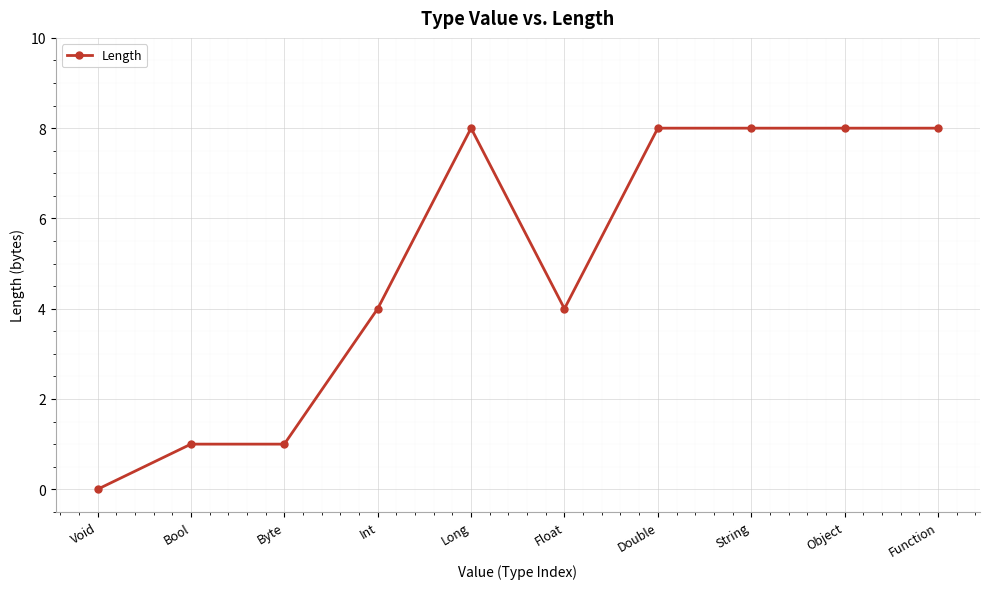

What value does the data have at Byte?

1